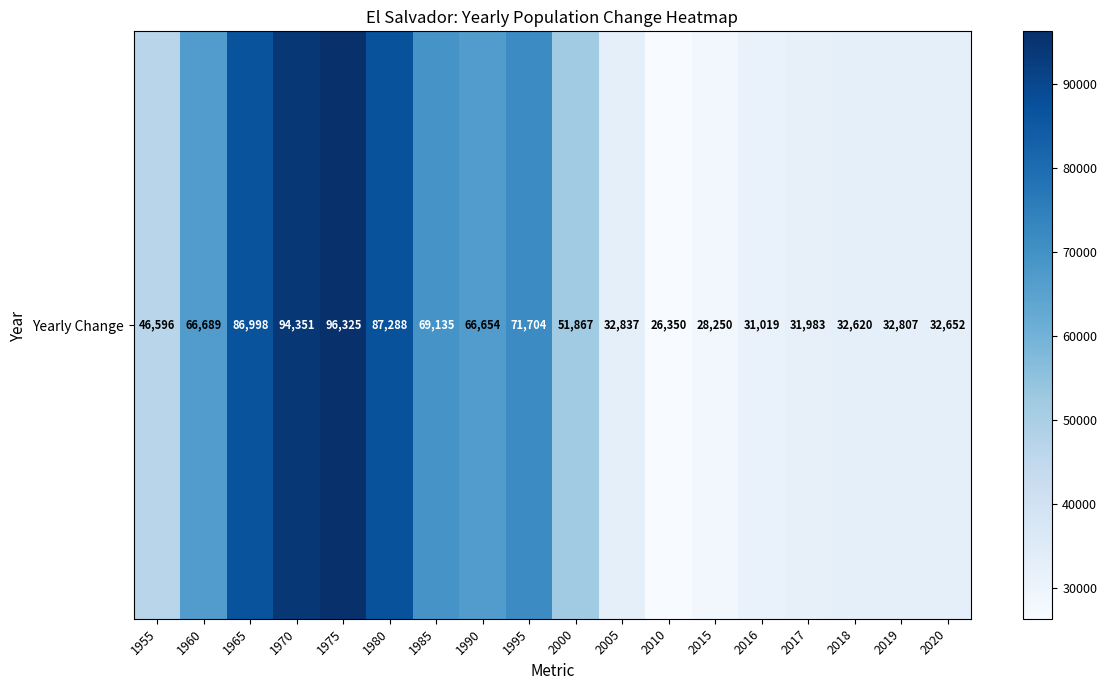

Reading left to right, extract all data points from this chart.

1955=46596	1960=66689	1965=86998	1970=94351	1975=96325	1980=87288	1985=69135	1990=66654	1995=71704	2000=51867	2005=32837	2010=26350	2015=28250	2016=31019	2017=31983	2018=32620	2019=32807	2020=32652